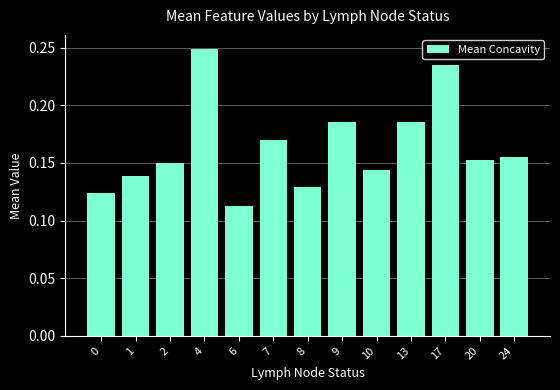

What is the sum of the values at 17 and 20?

0.4